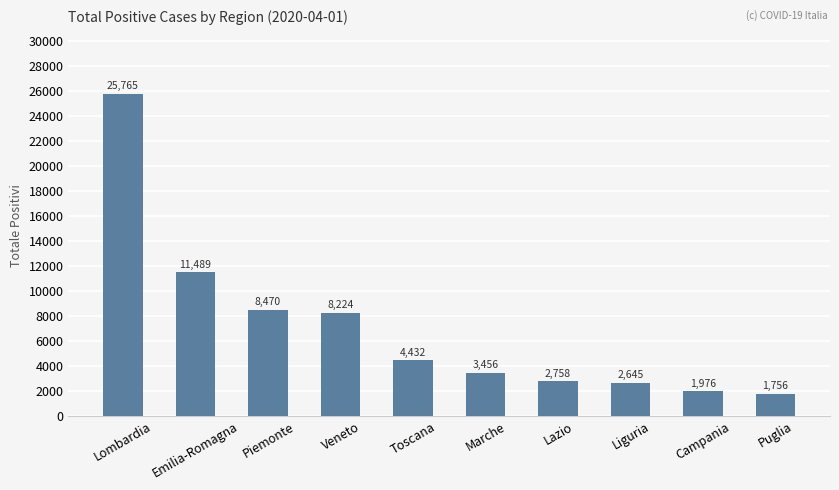

Which label corresponds to the smallest value in the chart?

Puglia